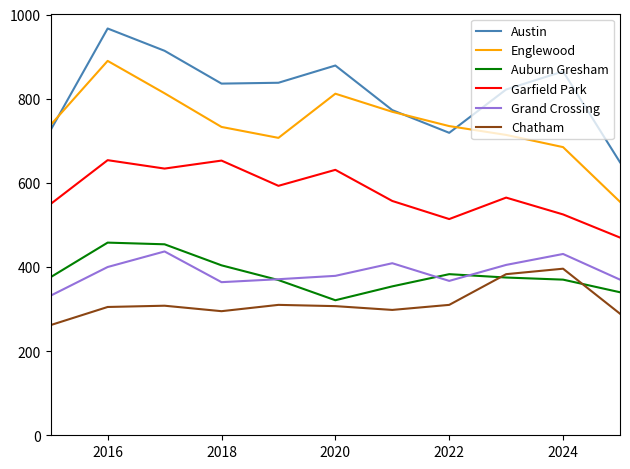

What is the lowest value of the Garfield Park series?

470